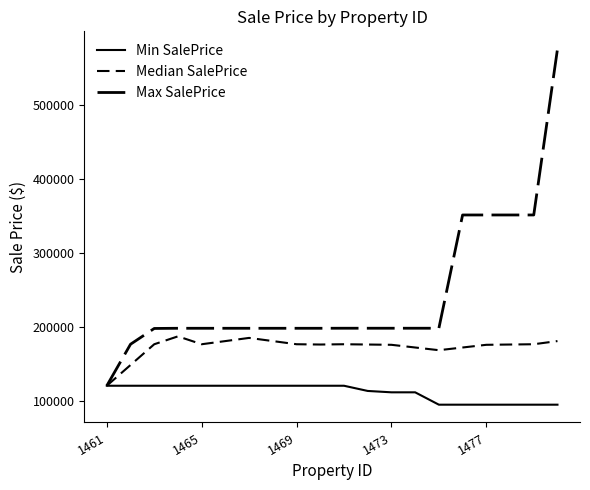

Does the chart have visible grid lines?

No